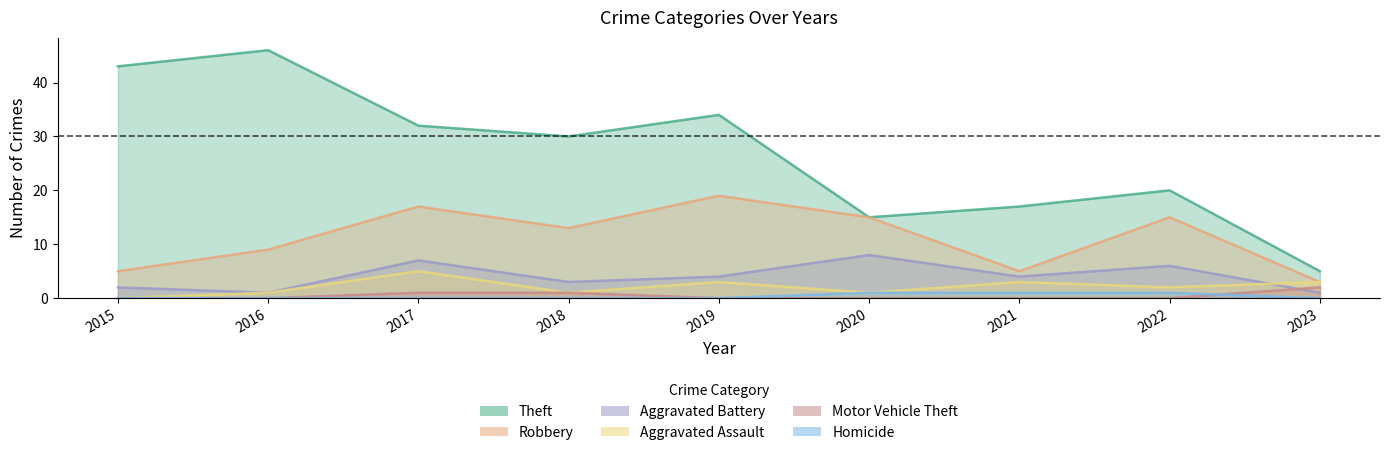

What is the maximum value for Robbery?

19